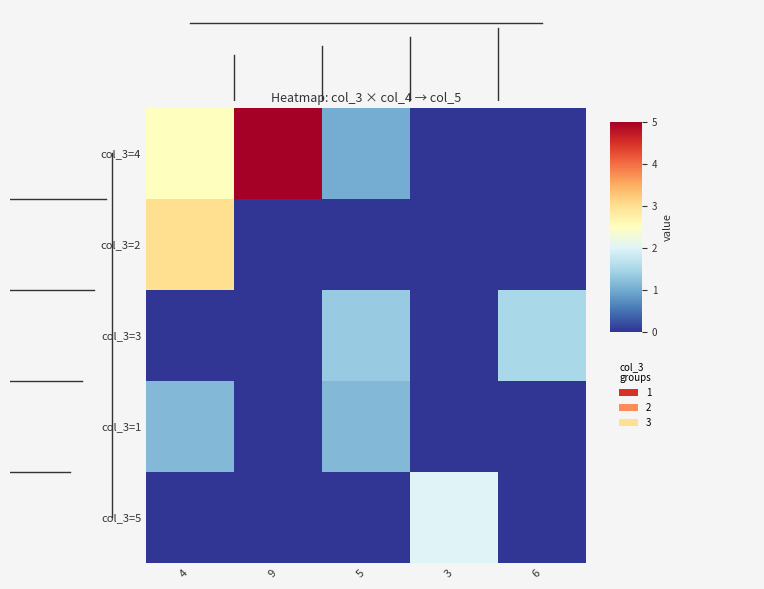

What is the difference between the highest and lowest values at 4?

3.0